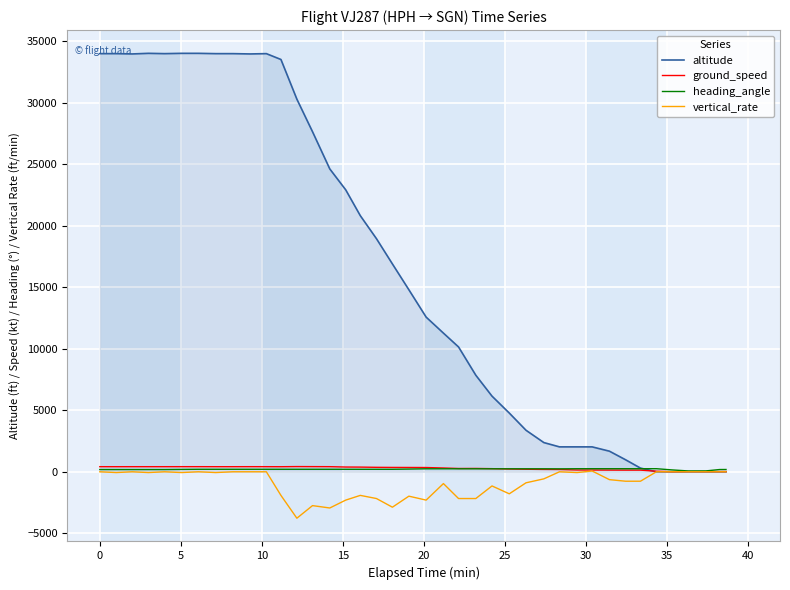

What is the smallest value displayed?

-3776